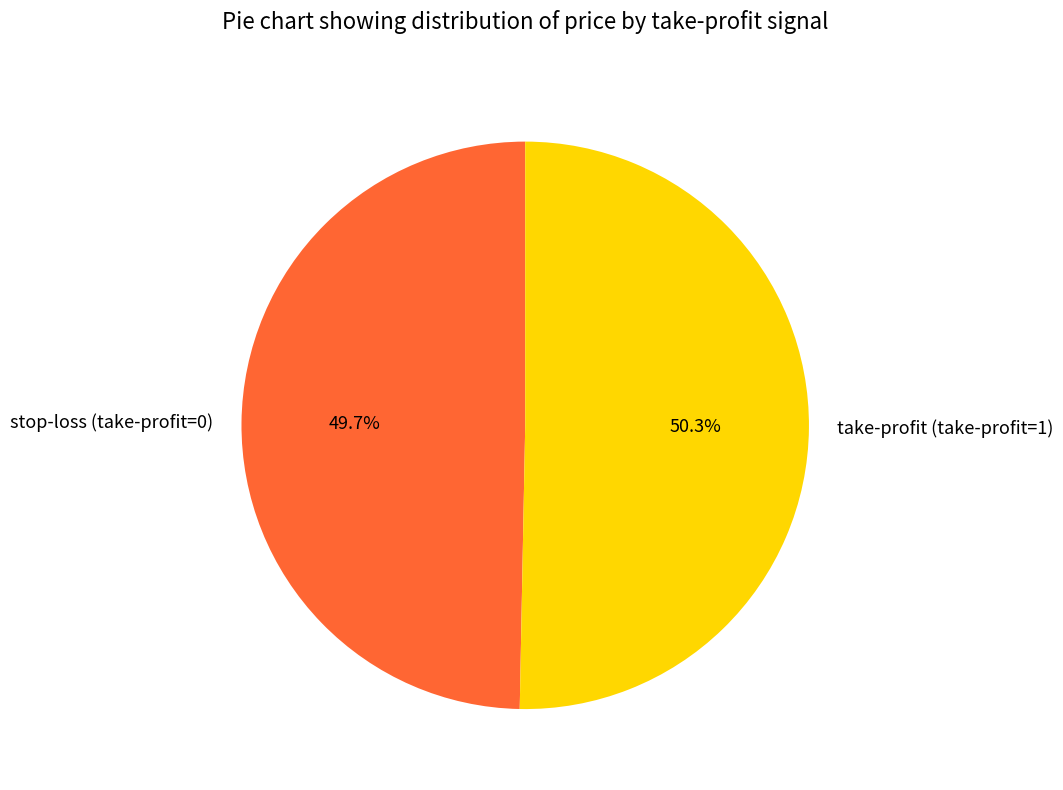

To the nearest percent, what is the average slice percentage?

50%